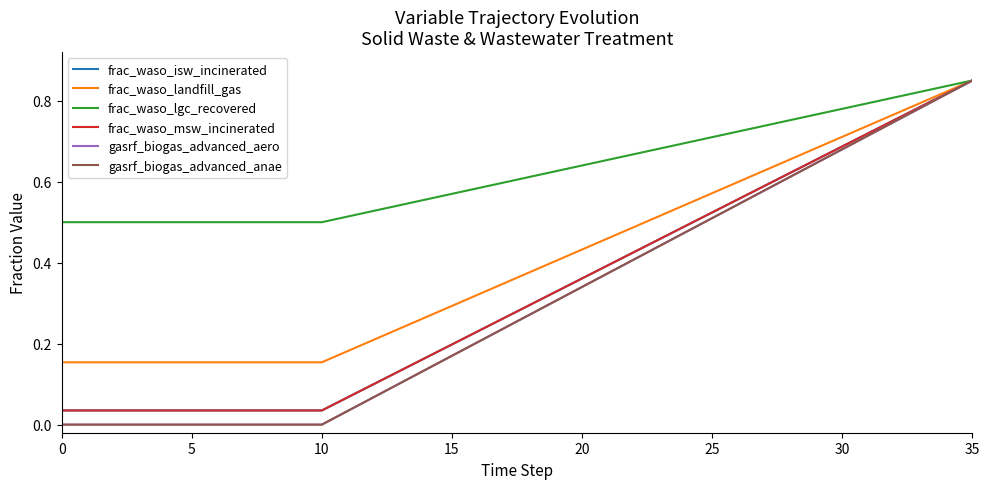

Does the chart have visible grid lines?

No